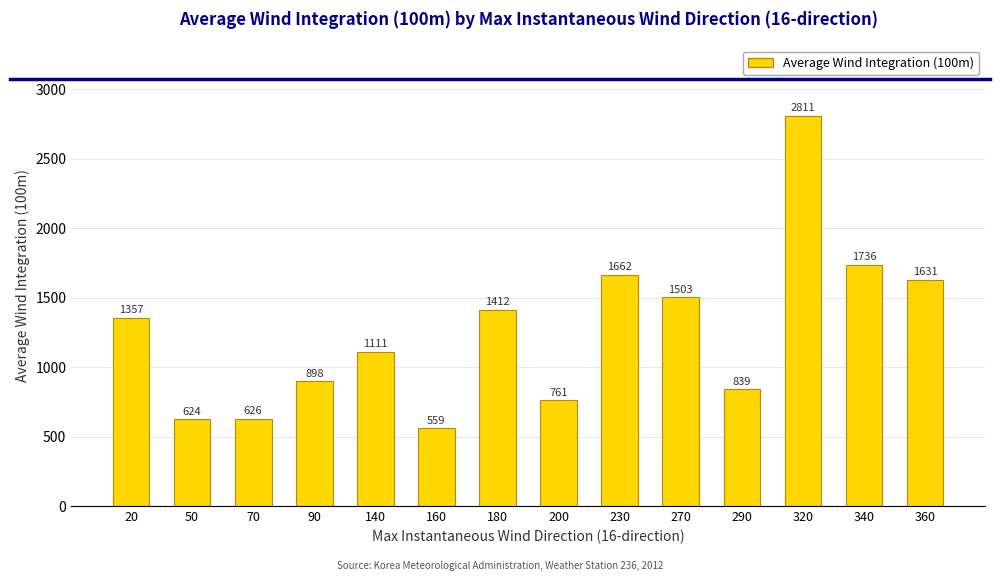

What is the sum of all values?

17530